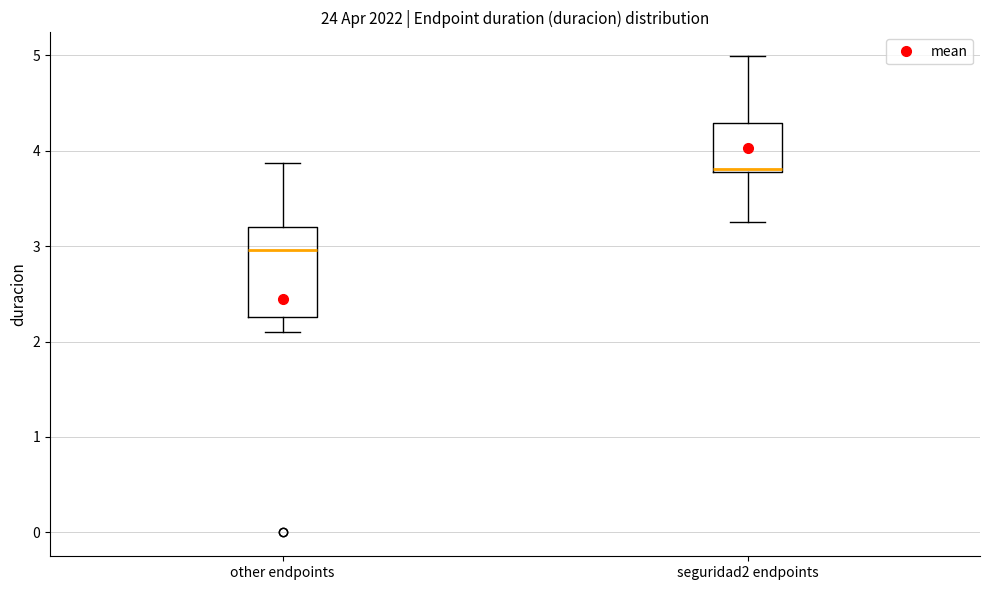

Where is the lower edge of the box for seguridad2 endpoints on the y-axis? The values are not printed on the chart, so give them approximately, as read against the axis.

3.8